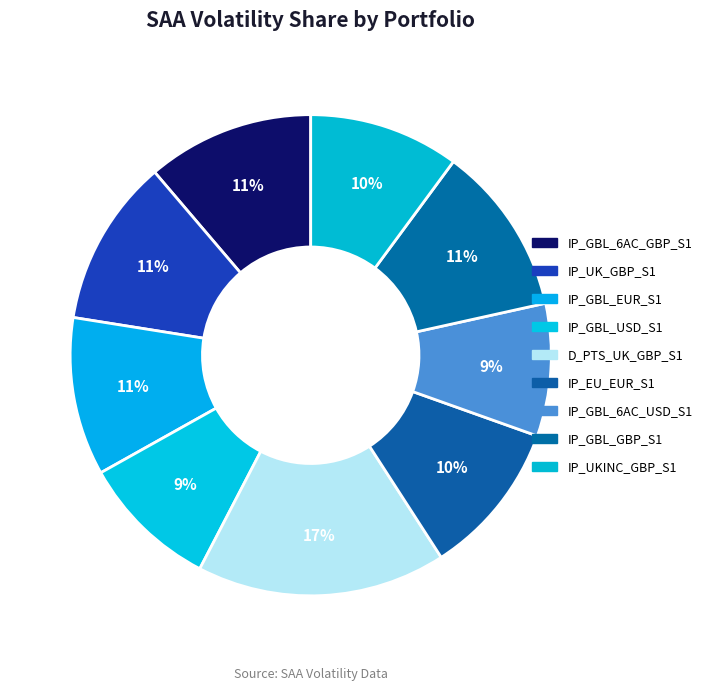

How many slices are in this pie chart?

9